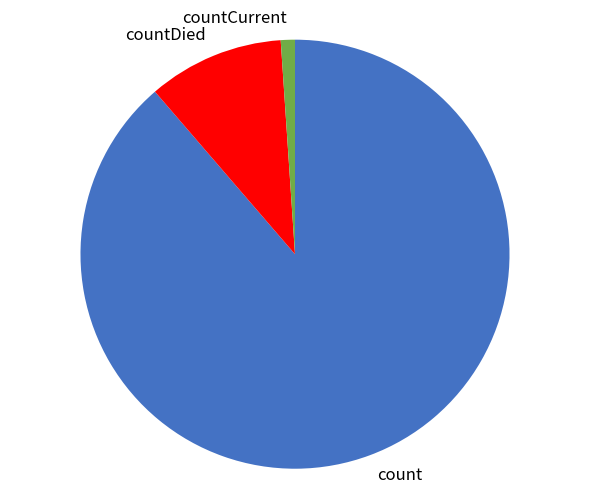

Which has a higher value, countCurrent or countDied?

countDied